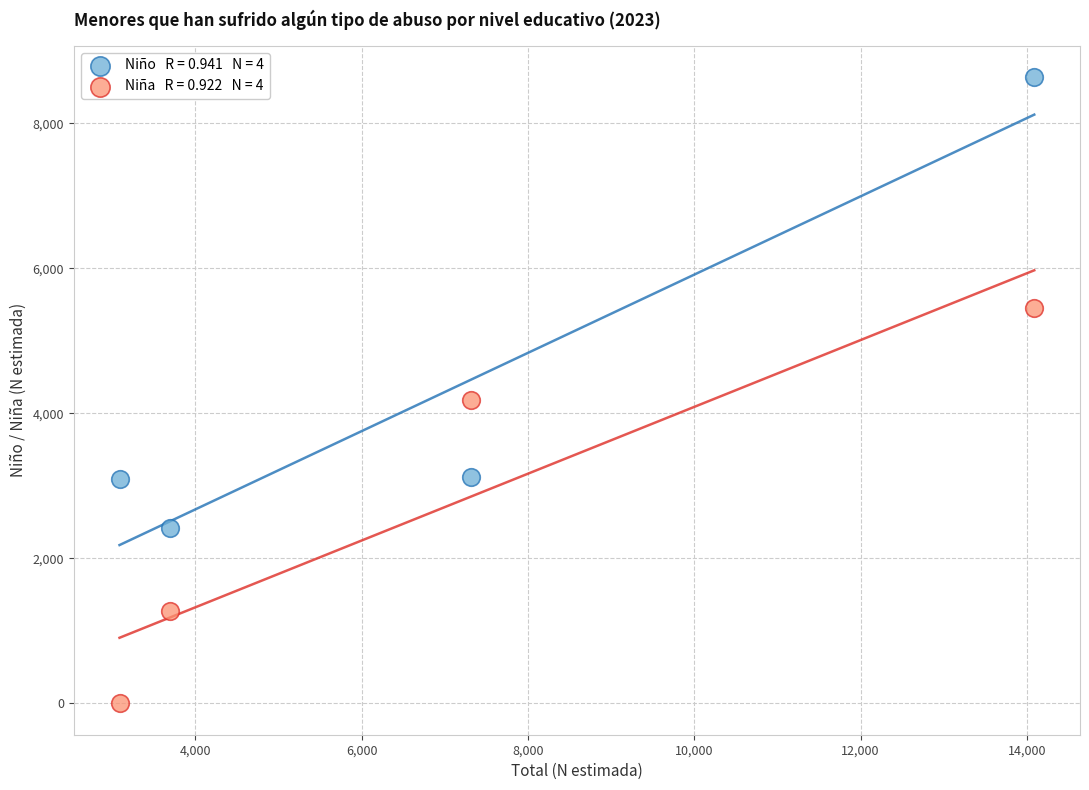

Across all series, what Y value is closest to 4317?

4185